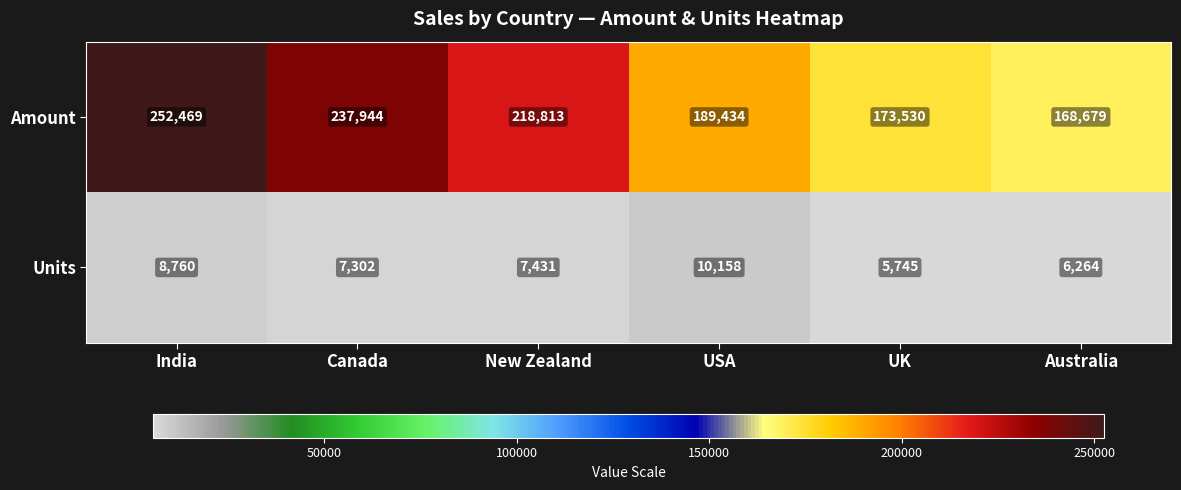

At which label does Amount first exceed 218813?

India